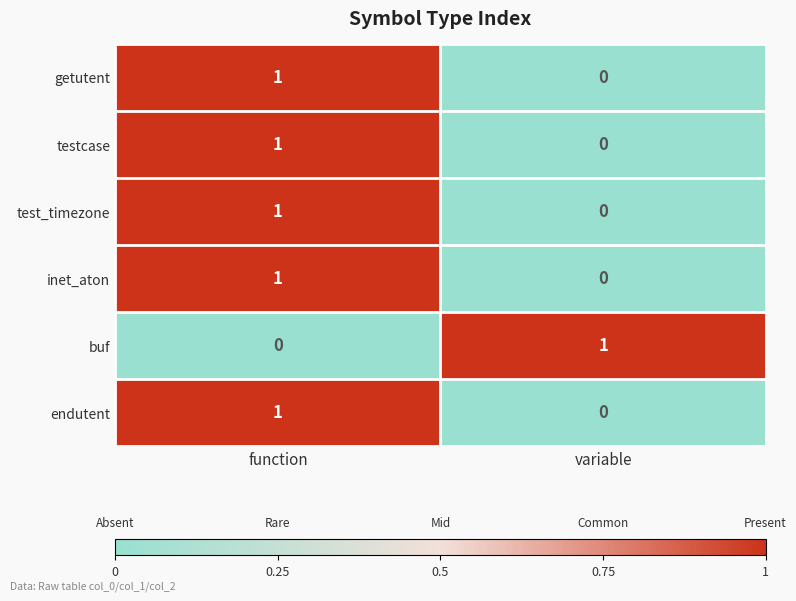

At which label is getutent closest to 0?

variable